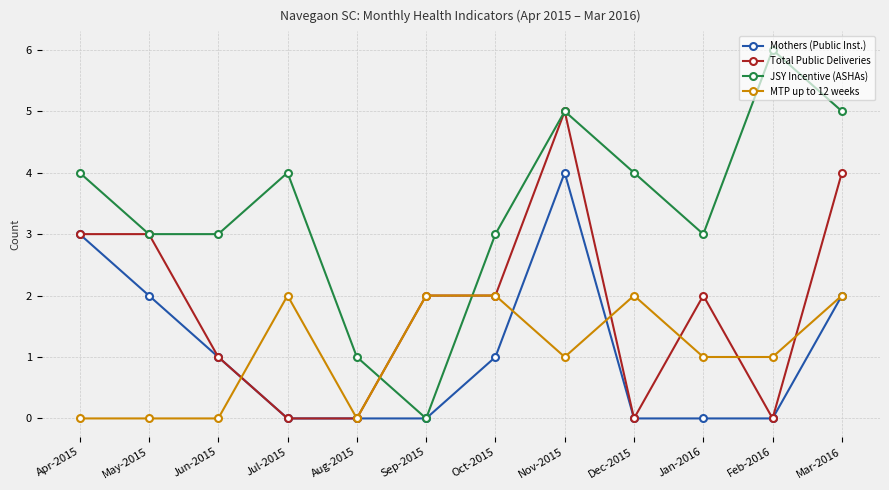

What position from the right is Mar-2016?

1